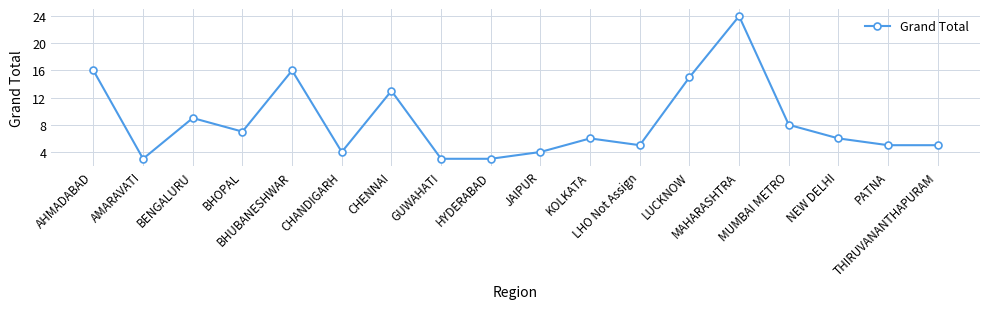

Between LUCKNOW and CHANDIGARH, which is larger?

LUCKNOW